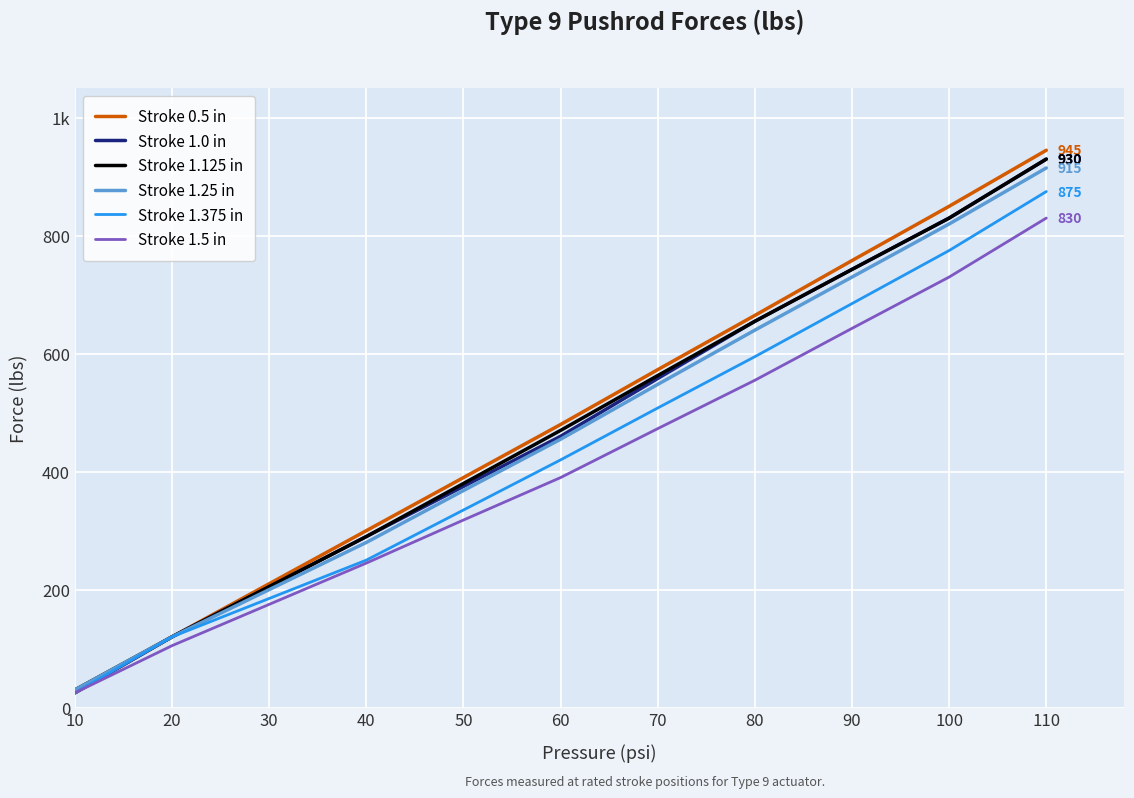

Does the chart display data point markers on the line(s)?

No